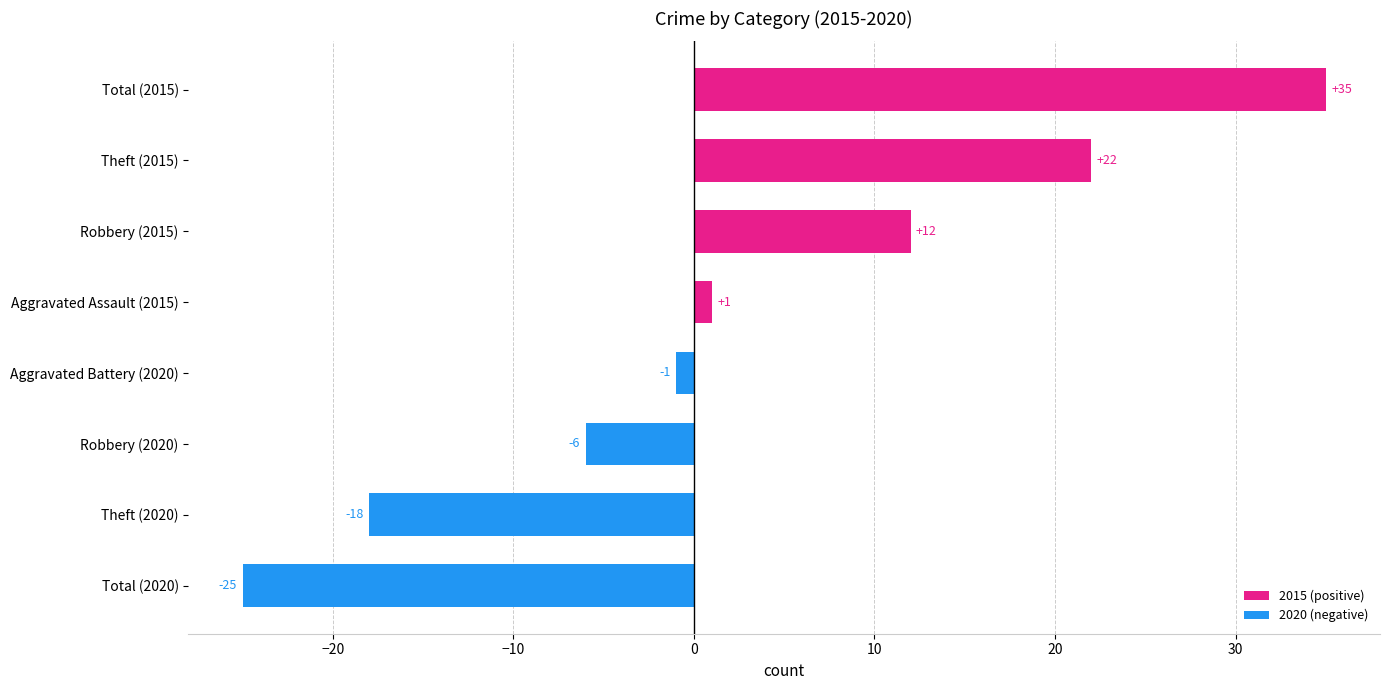

Which label corresponds to the smallest value in the chart?

Total (2020)